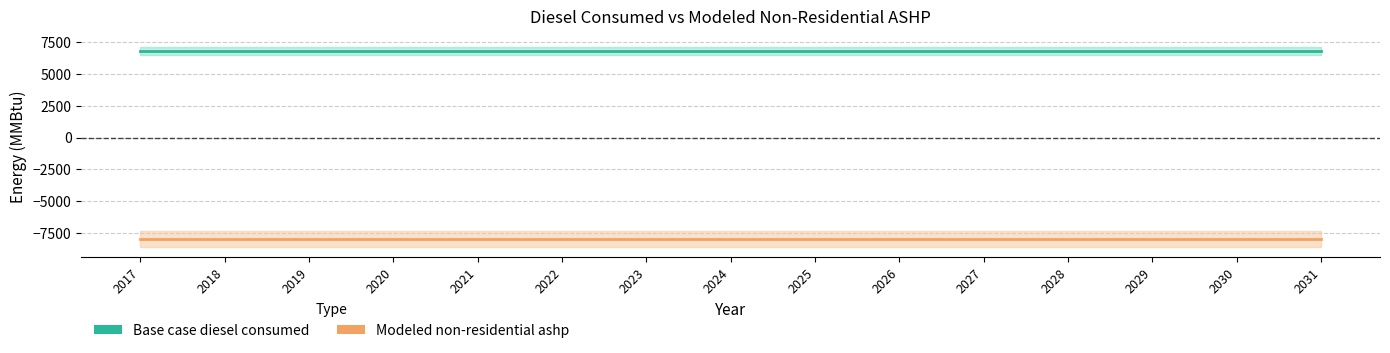

What are all the series names shown in the legend?

Base case diesel consumed, Modeled non-residential ashp